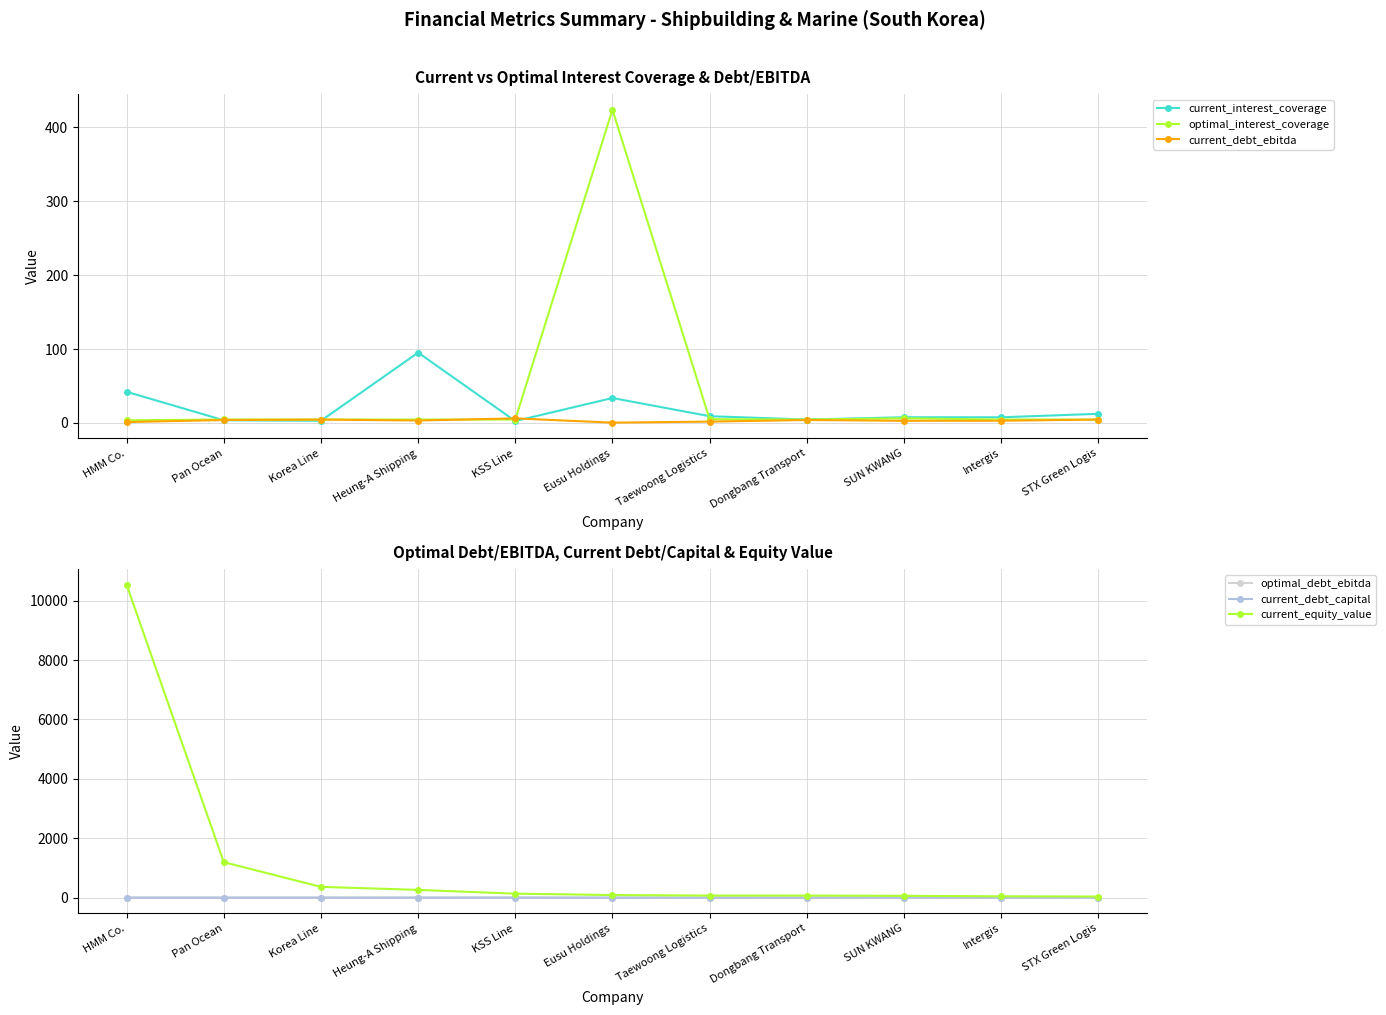

What is the spread (max minus min) of values at Eusu Holdings?

423.9